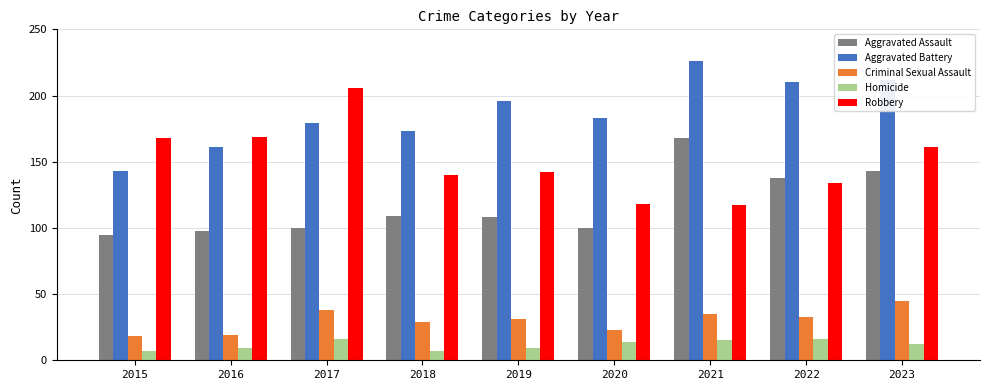

What is the total value across all series at 2022?

531